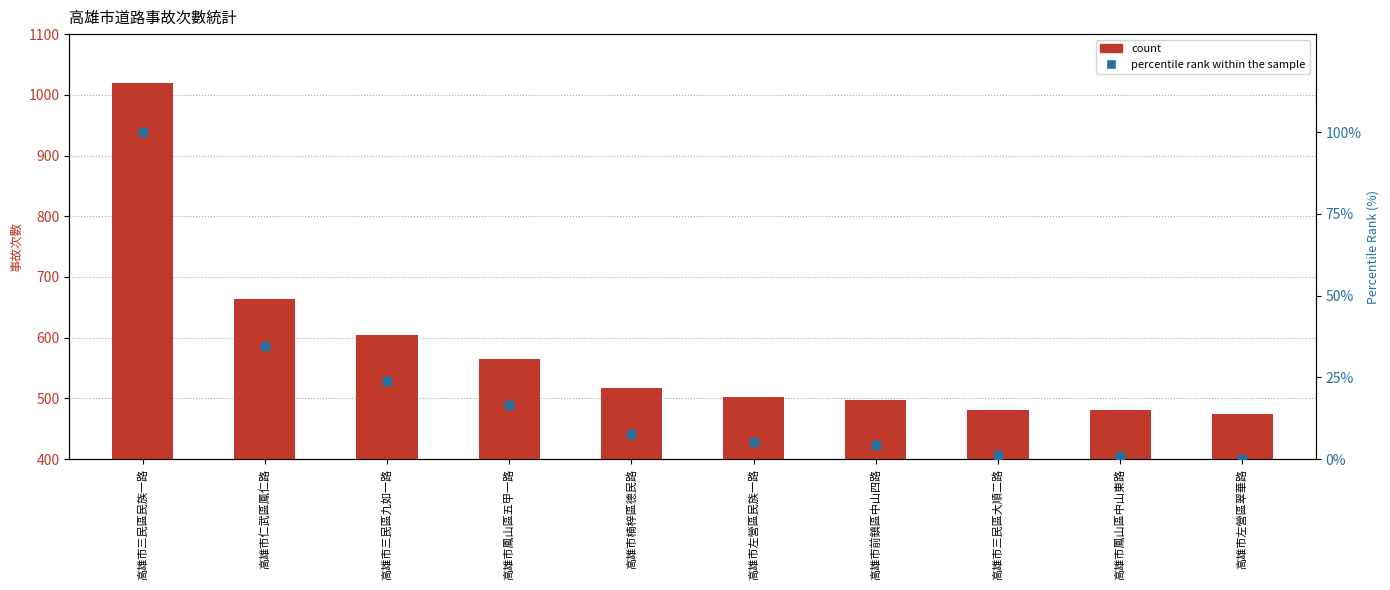

Which series contains the highest Y value?

count